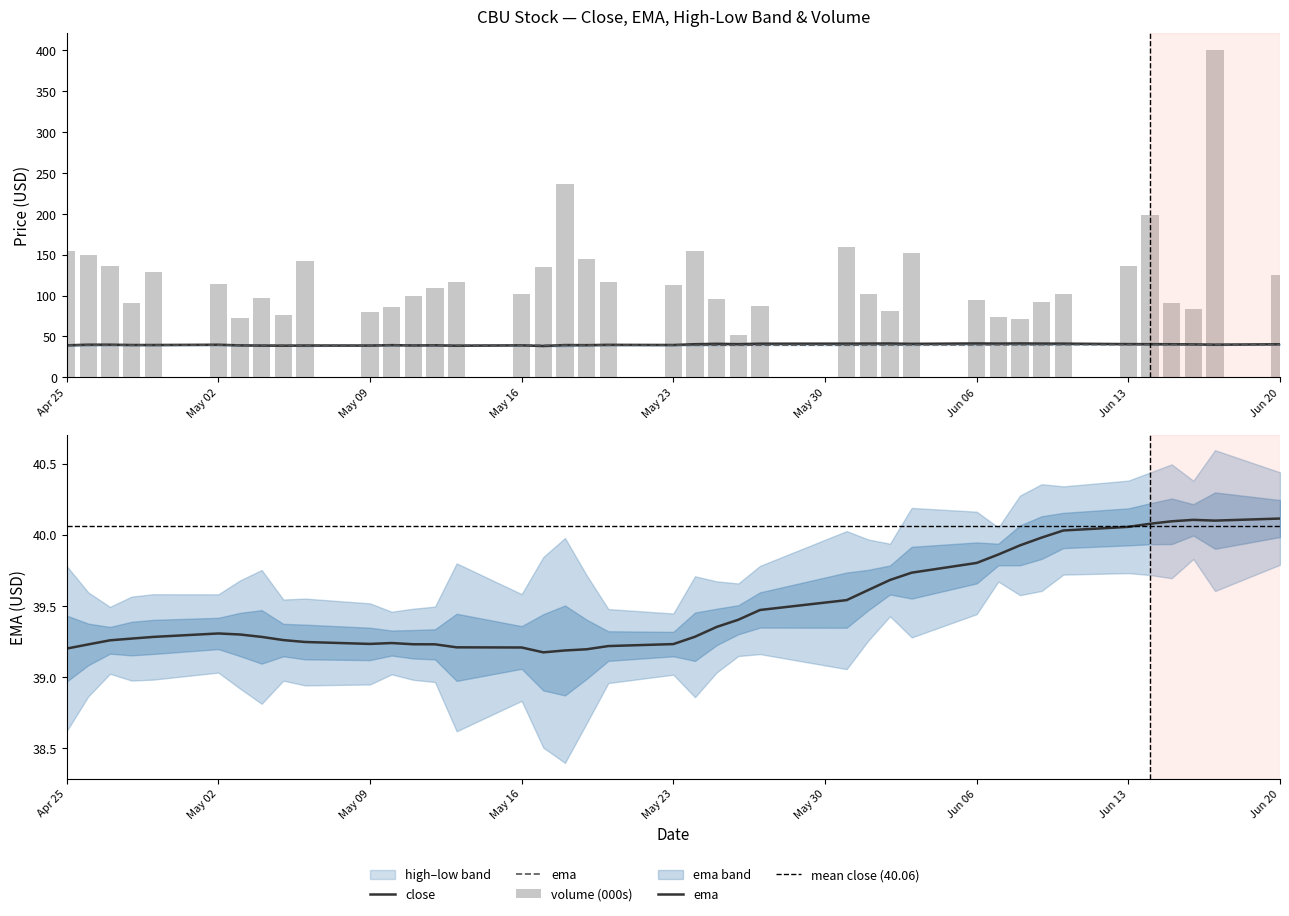

What is the maximum value for volume?

400.5